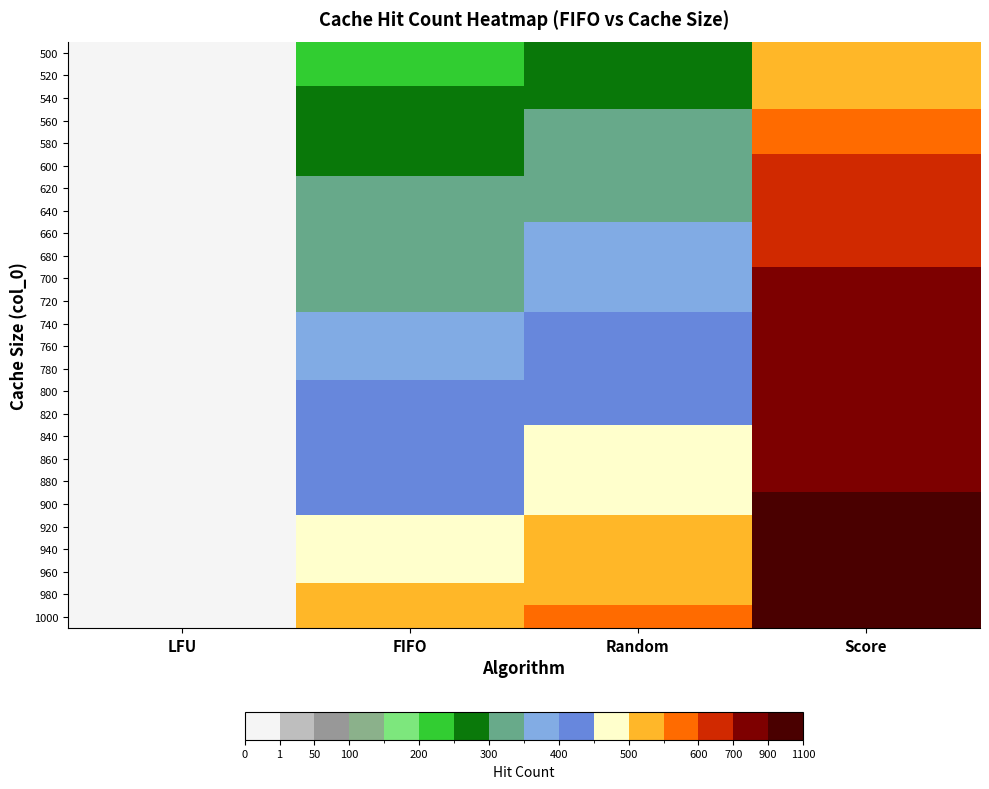

Reading left to right, transcribe all the data shown in this chart.

500: LFU=0	FIFO=221	Random=271	Score=500
520: LFU=0	FIFO=236	Random=283	Score=520
540: LFU=0	FIFO=254	Random=292	Score=540
560: LFU=0	FIFO=273	Random=303	Score=560
580: LFU=0	FIFO=285	Random=313	Score=580
600: LFU=0	FIFO=299	Random=327	Score=600
620: LFU=0	FIFO=308	Random=340	Score=620
640: LFU=0	FIFO=319	Random=349	Score=640
660: LFU=0	FIFO=327	Random=364	Score=660
680: LFU=0	FIFO=330	Random=375	Score=680
700: LFU=0	FIFO=331	Random=381	Score=700
720: LFU=0	FIFO=346	Random=393	Score=720
740: LFU=0	FIFO=364	Random=404	Score=740
760: LFU=0	FIFO=382	Random=416	Score=760
780: LFU=0	FIFO=396	Random=429	Score=780
800: LFU=0	FIFO=406	Random=439	Score=800
820: LFU=0	FIFO=411	Random=447	Score=820
840: LFU=0	FIFO=421	Random=457	Score=840
860: LFU=0	FIFO=431	Random=470	Score=860
880: LFU=0	FIFO=438	Random=481	Score=880
900: LFU=0	FIFO=441	Random=493	Score=900
920: LFU=0	FIFO=456	Random=507	Score=920
940: LFU=0	FIFO=475	Random=519	Score=940
960: LFU=0	FIFO=492	Random=532	Score=960
980: LFU=0	FIFO=501	Random=542	Score=980
1000: LFU=0	FIFO=513	Random=552	Score=1000